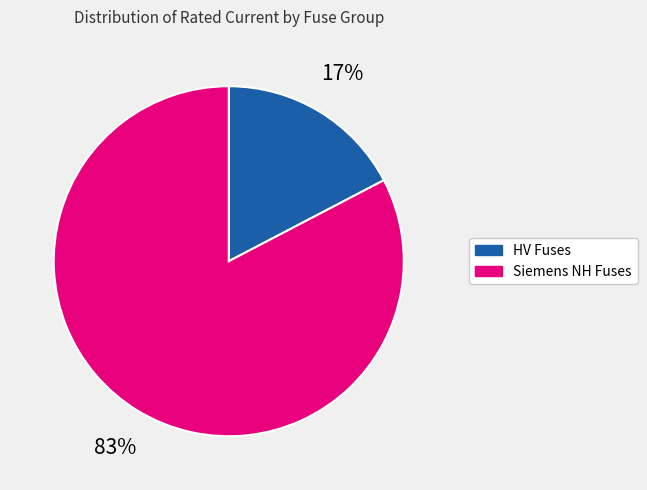

To the nearest percent, what is the average slice percentage?

50%